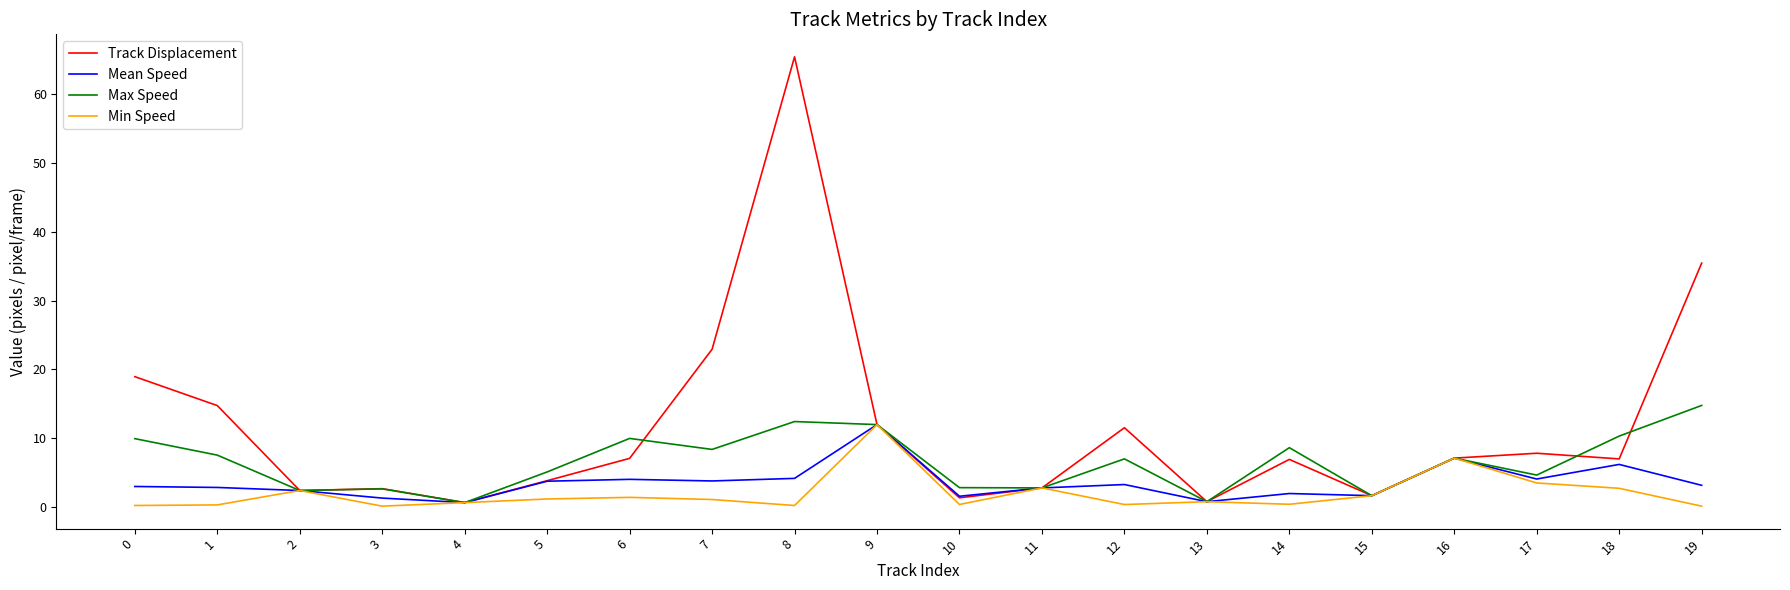

At which category is the sum across all series the highest?

8